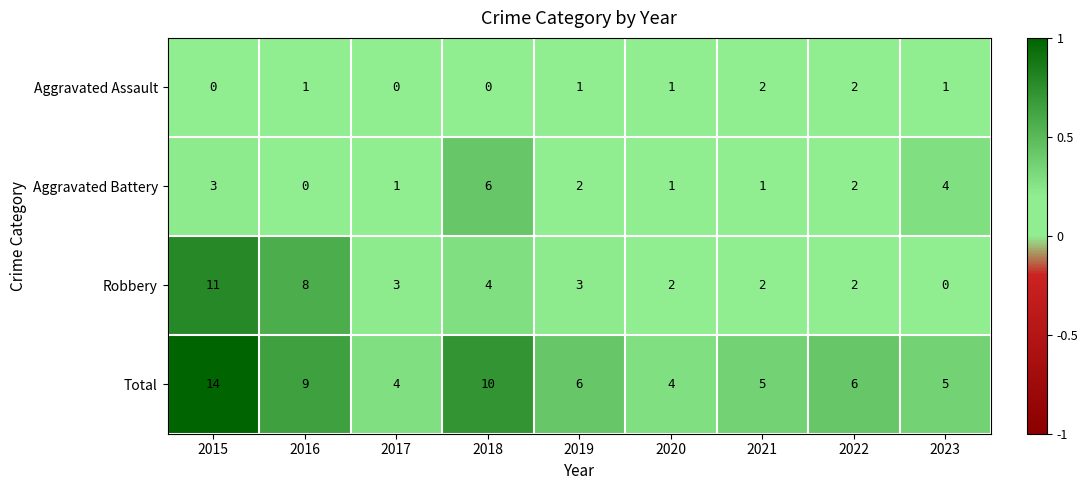

List the series in order of their overall mean, lowest first.

Aggravated Assault, Aggravated Battery, Robbery, Total